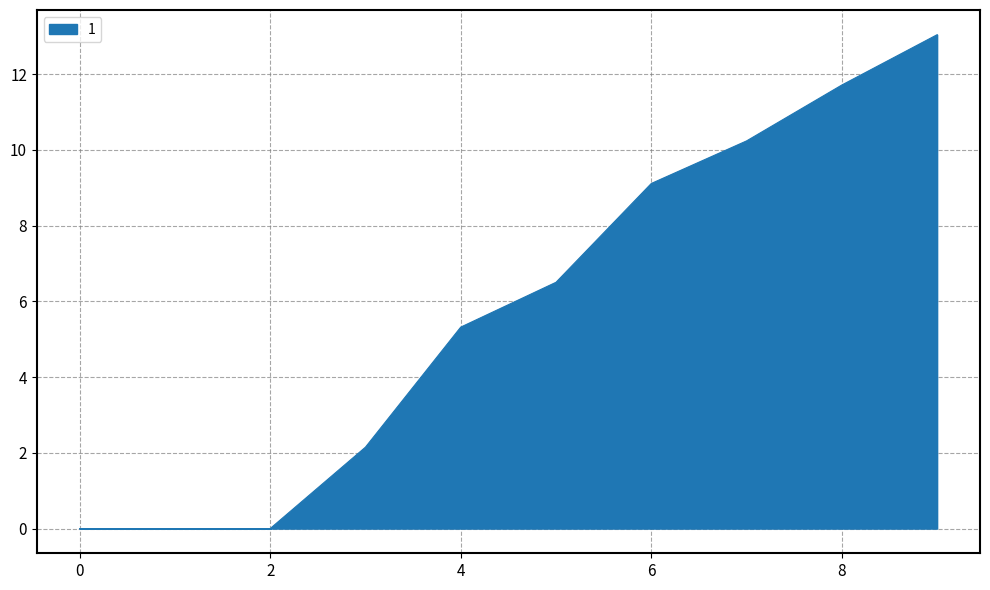

What is the greatest value displayed?

13.0